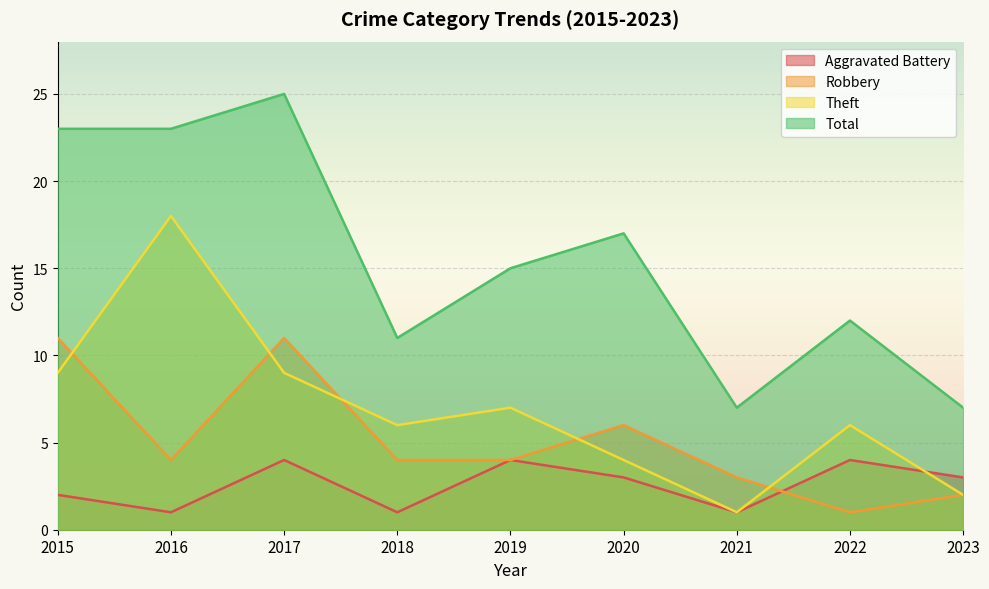

Count the number of categories in the chart.

9